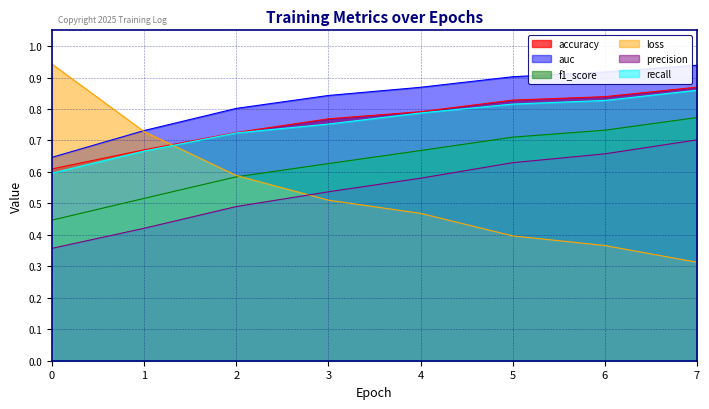

Count the recall values in the range 0 to 1.

8